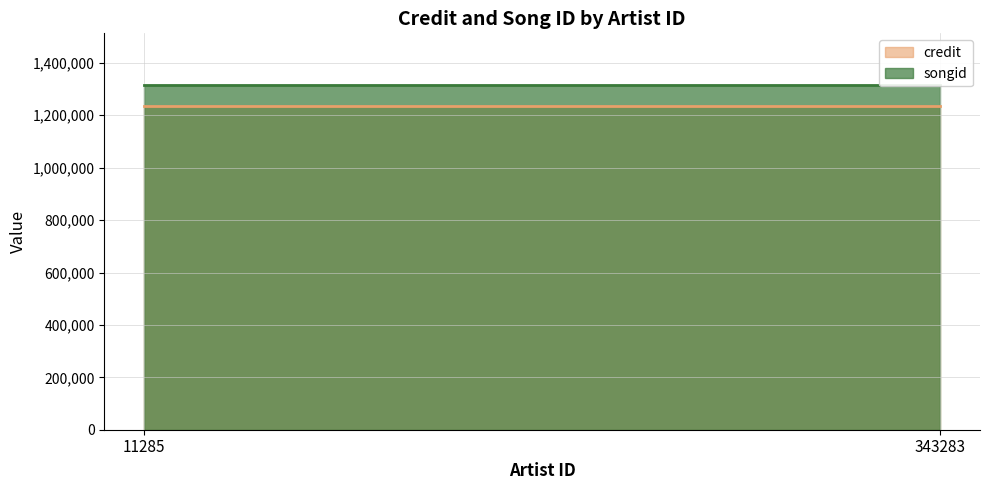

At which category is the sum across all series the highest?

11285